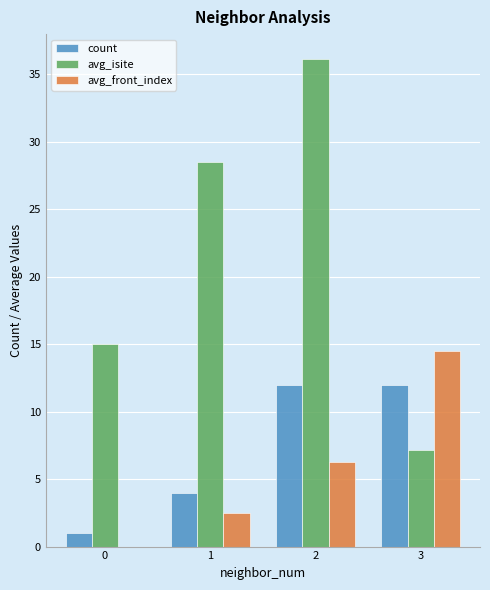

The avg_isite series shows 51.6 at 2. True or false?

False